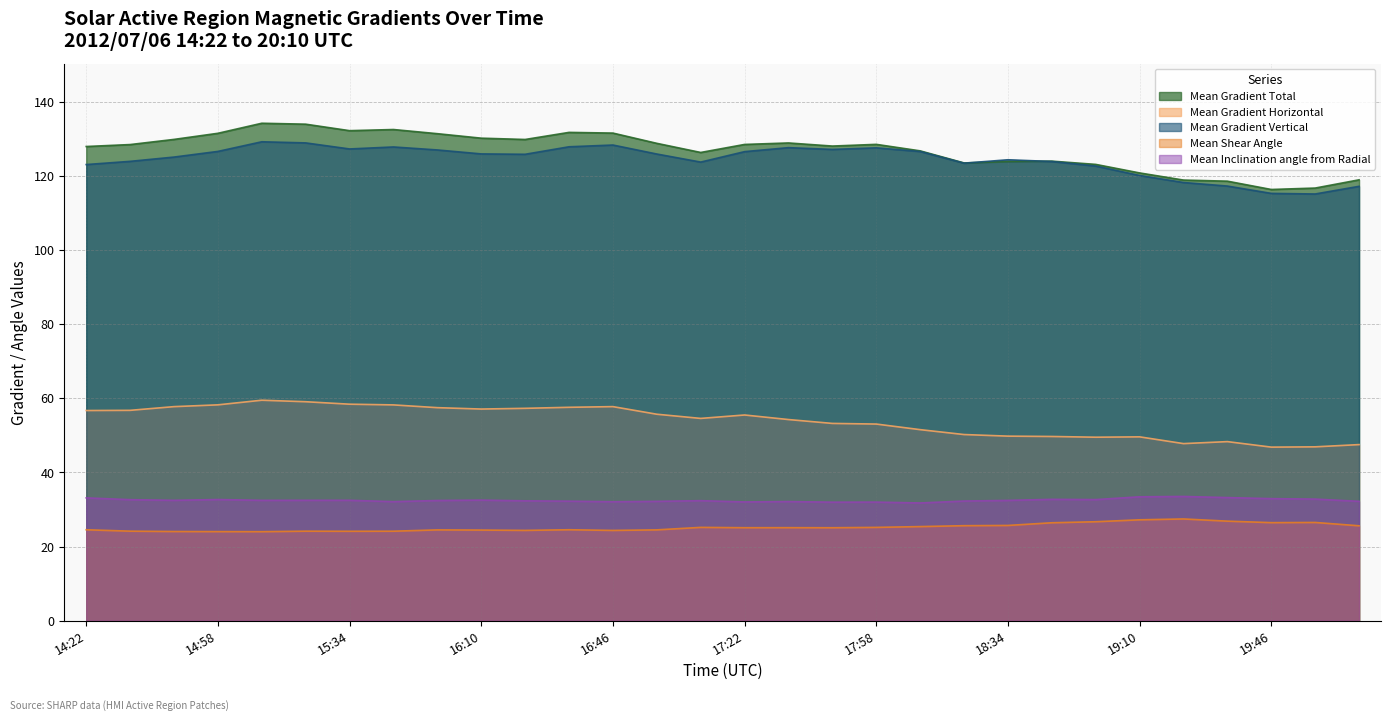

What is the value of the Mean Gradient Vertical point at the 22nd from the left?

124.3